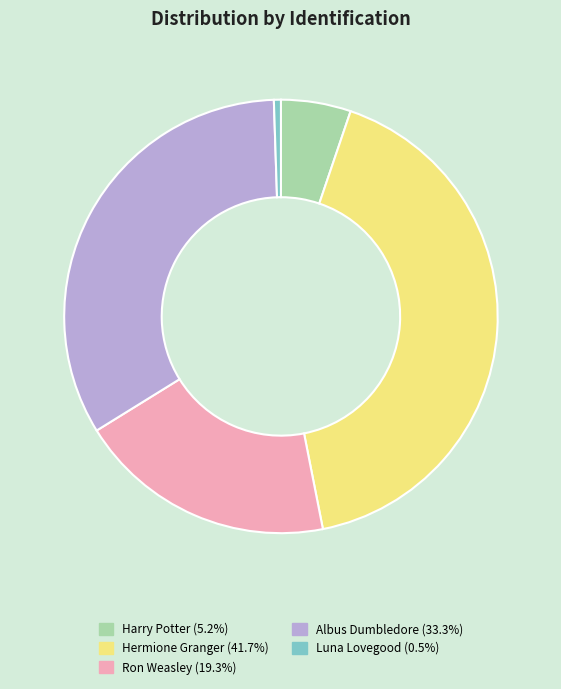

Rank the categories by value from highest to lowest.

Hermione Granger, Albus Dumbledore, Ron Weasley, Harry Potter, Luna Lovegood